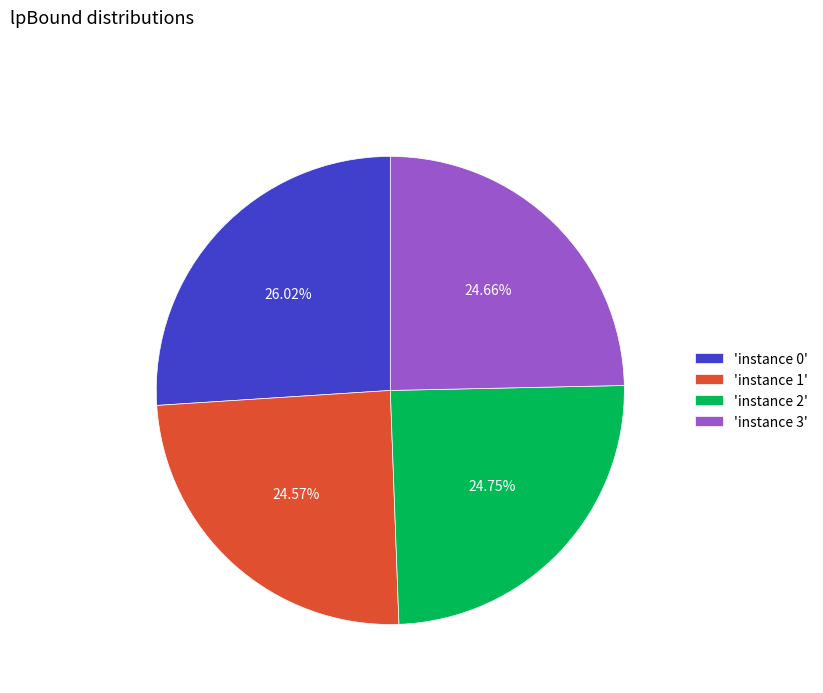

Is there any slice that represents more than half of the pie?

No